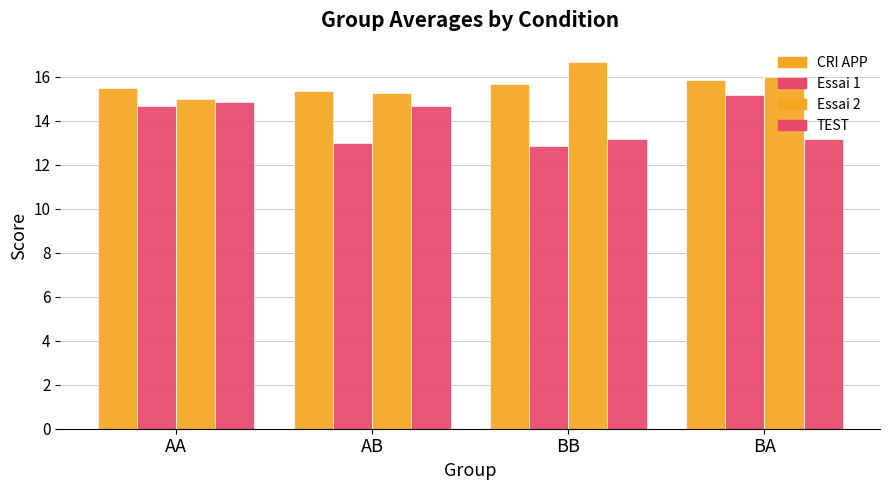

How many bars are there in total?

16